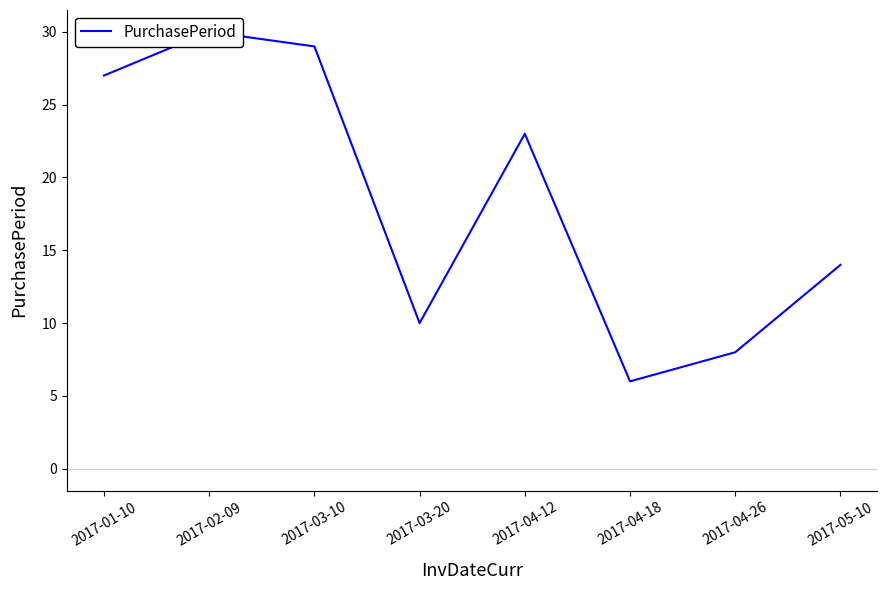

What is the difference between the values at 2017-03-10 and 2017-04-26?

21